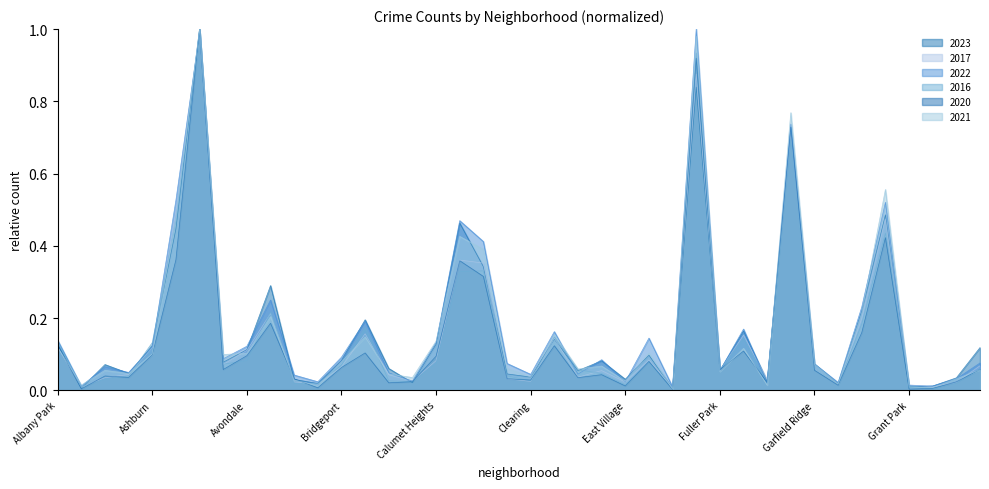

At which label does 2016 reach its peak?

Austin